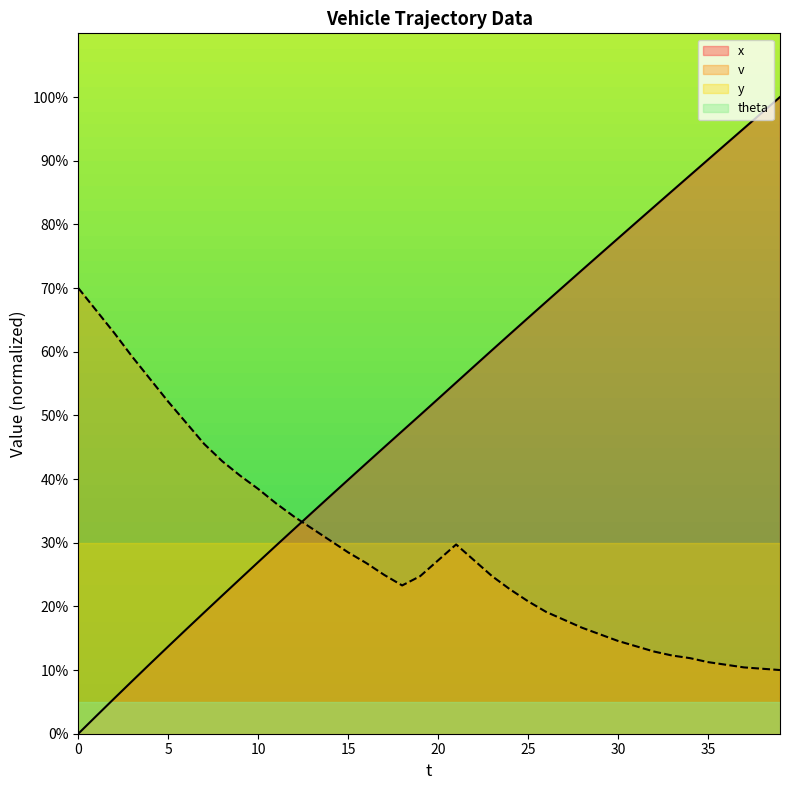

What is the sum of the v values at 28 and 14?

47.0